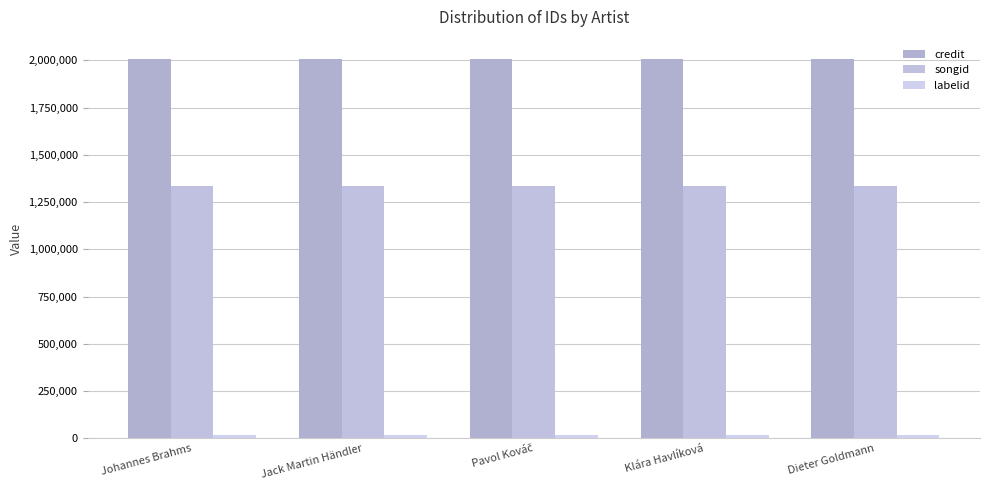

Which category has the highest value across all series?

Johannes Brahms